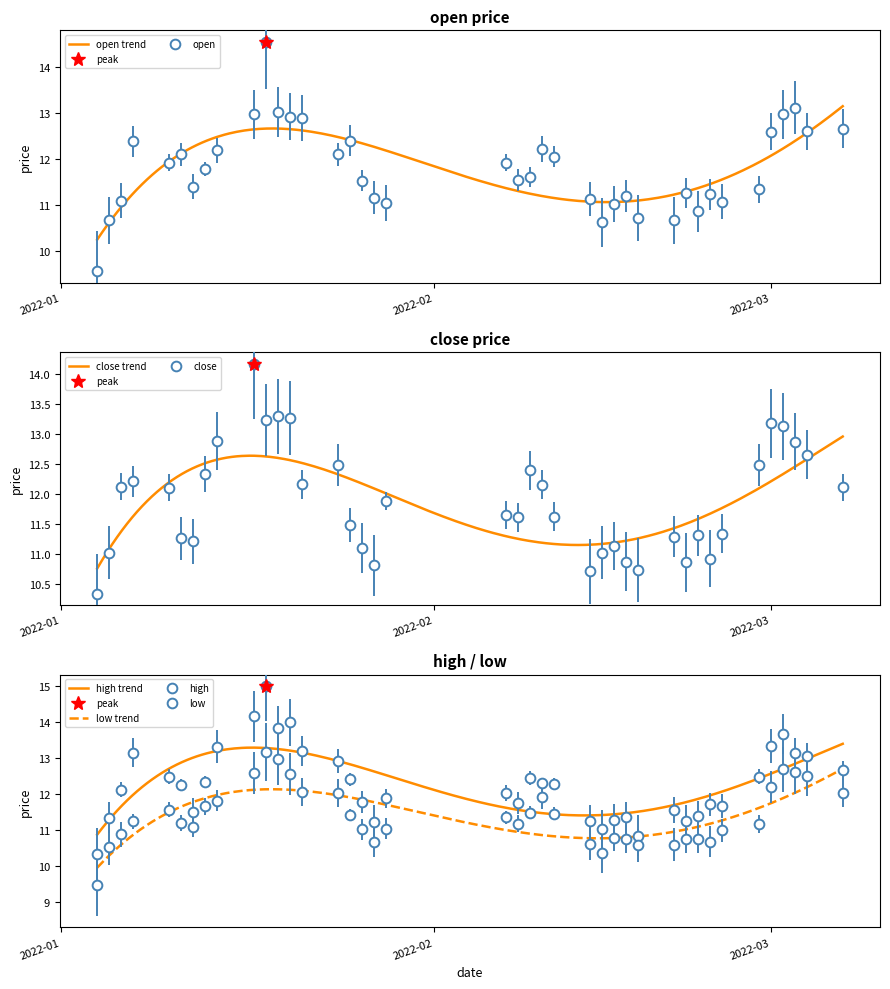

What is the difference between the second highest and minimum values in the close series?

2.9